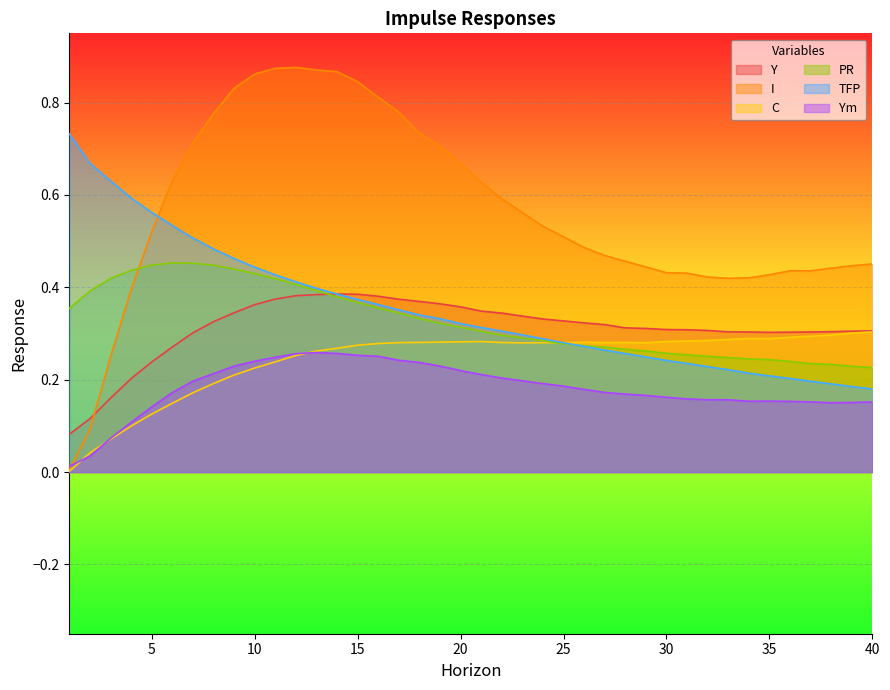

The value of Ym at 30 is 0.2. True or false?

True